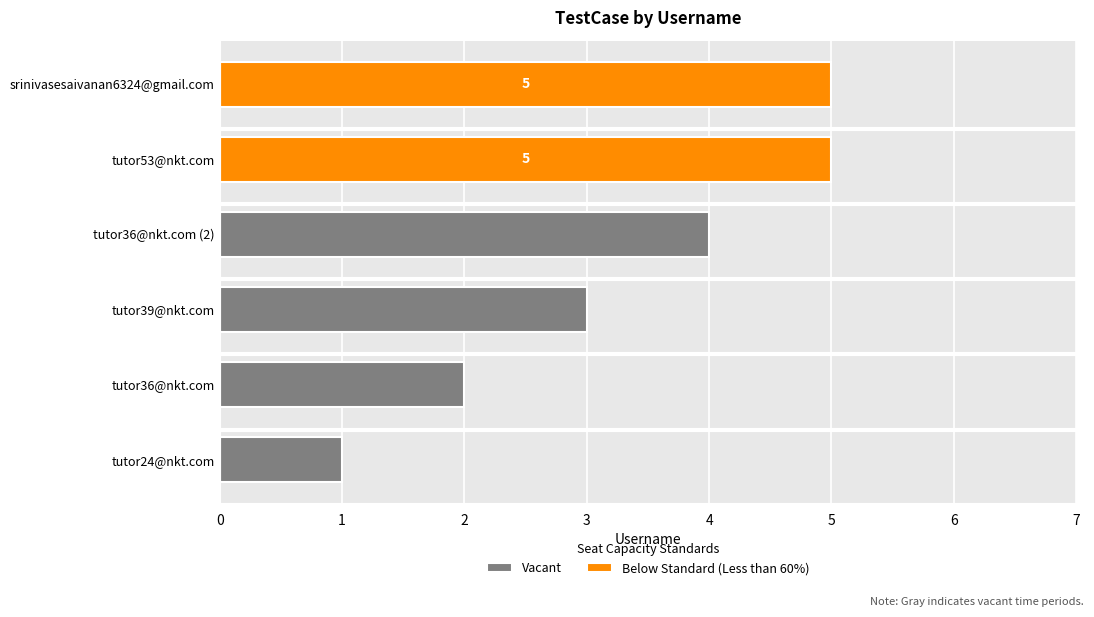

How many bars are there in total?

6